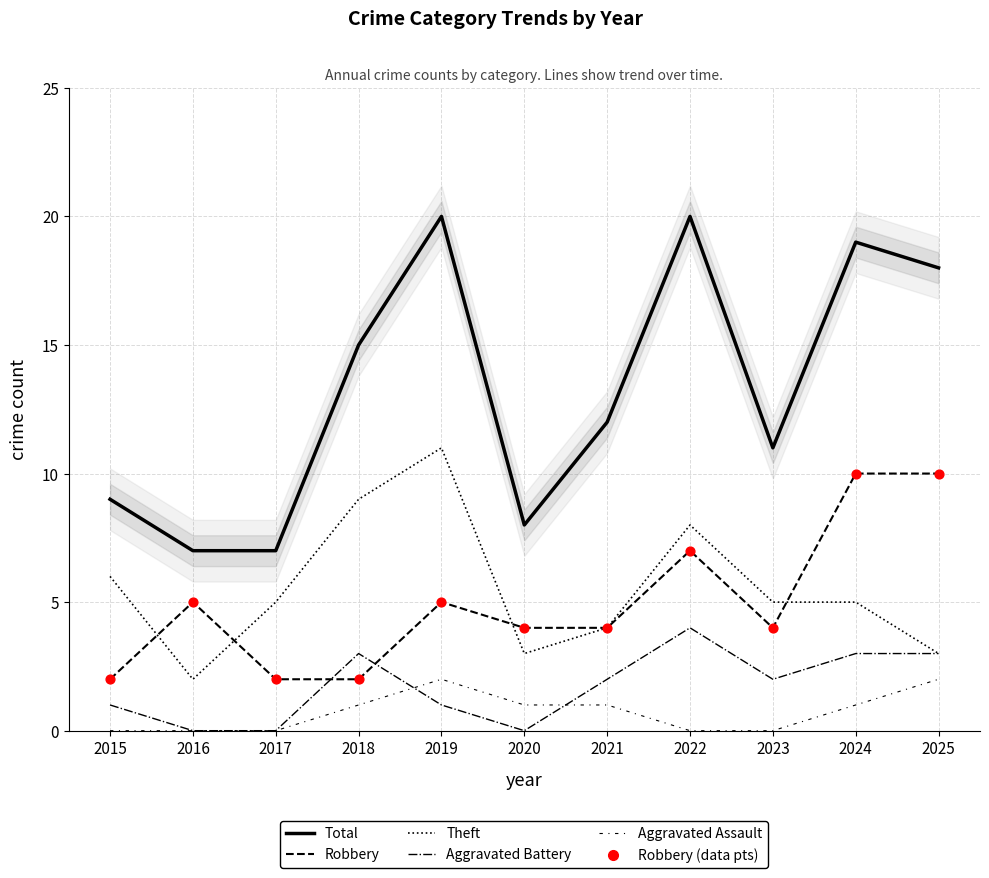

What is the total value across all series at 2021?

27